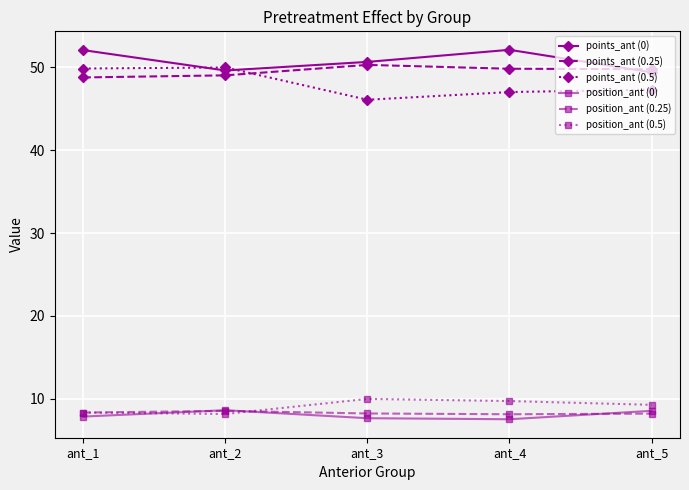

What is the sum of the position_ant (0) values at ant_5 and ant_3?

16.2